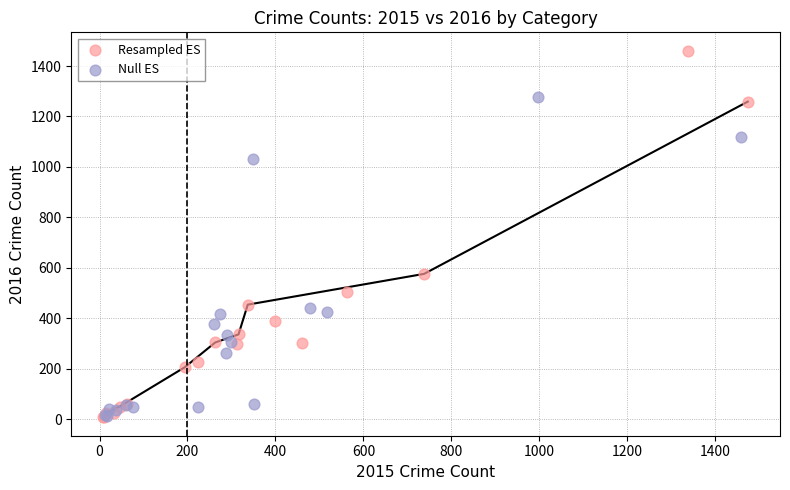

Which series reaches the maximum Y coordinate?

Resampled ES